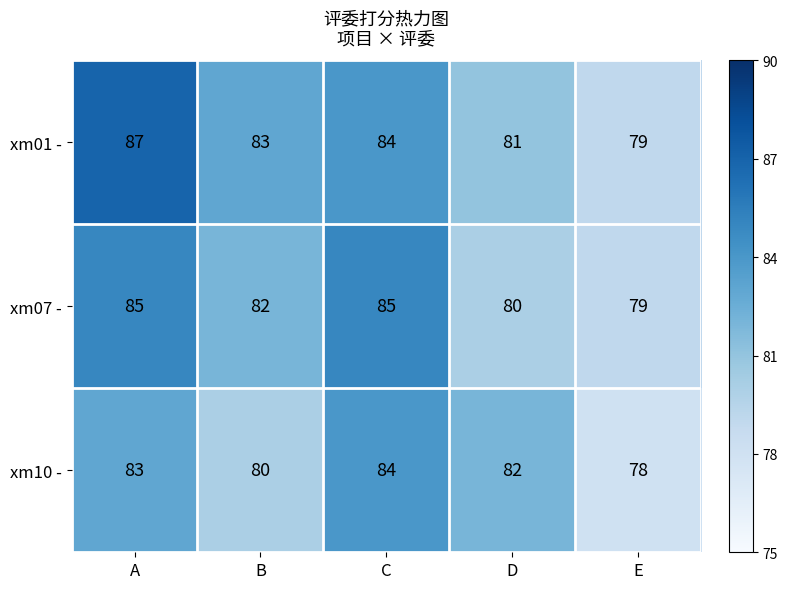

What is the average value of the xm10 - series?

81